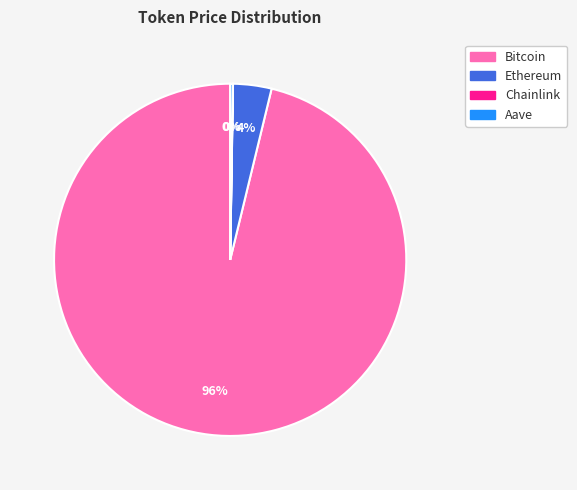

Does Bitcoin represent more than half of the total?

Yes